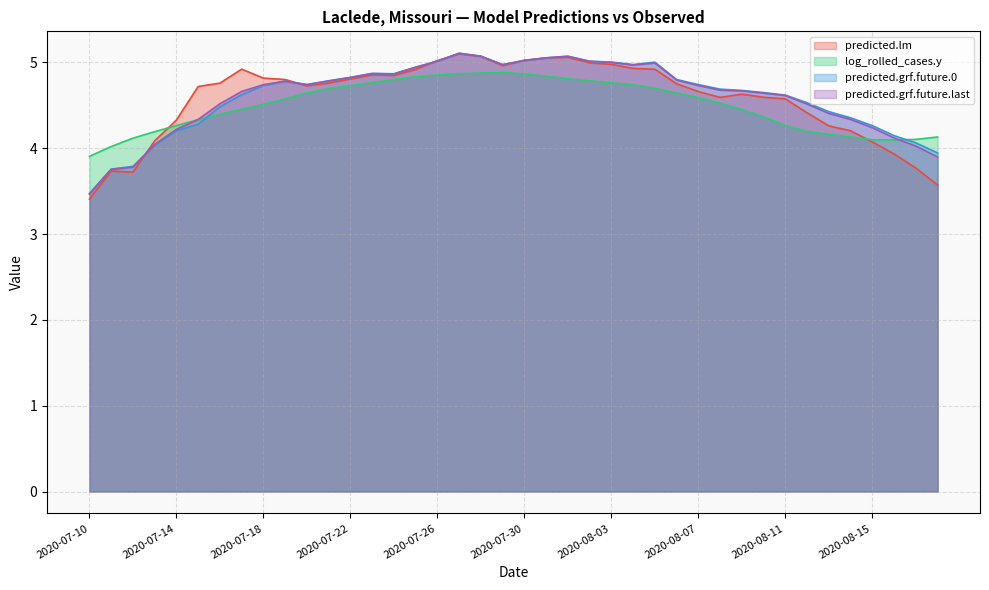

What is the sum of the predicted.grf.future.last values at 2020-08-09 and 2020-07-28?

9.7